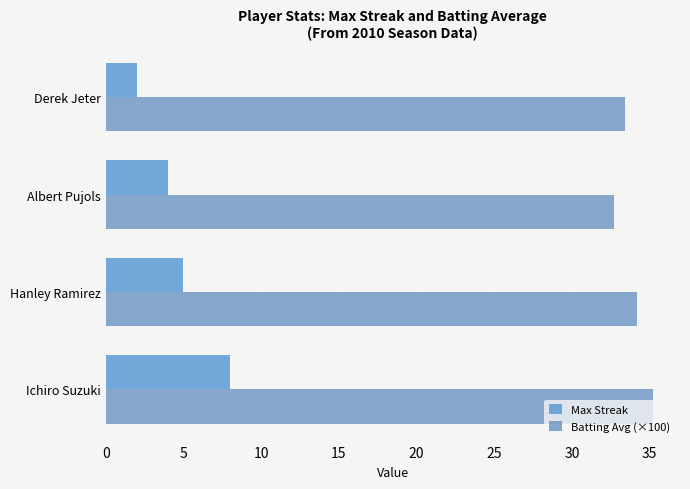

Is it true that Batting Avg (×100) equals 58.6 at Albert Pujols?

False